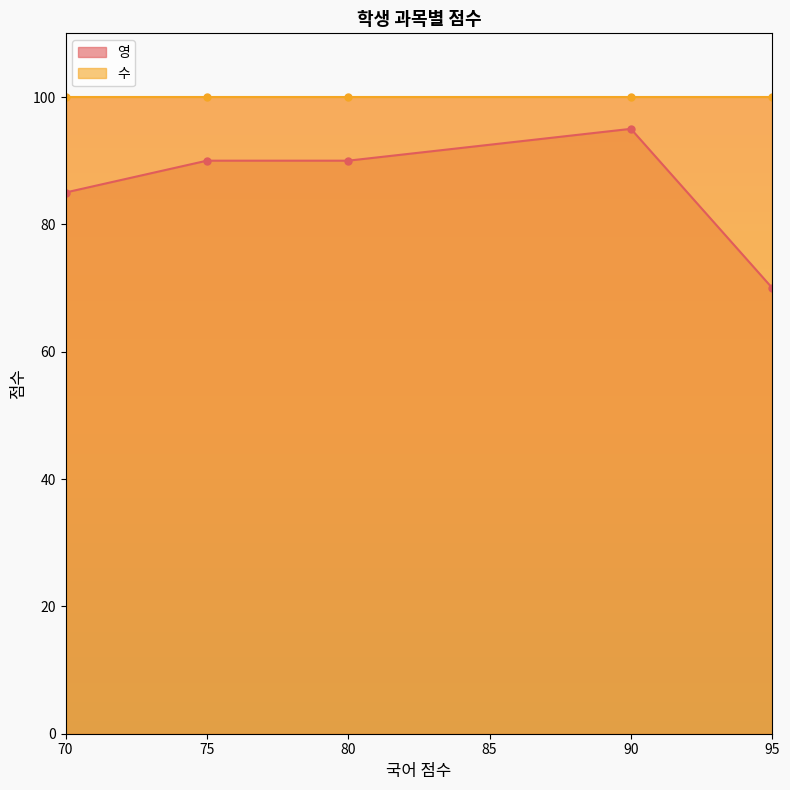

List the series in order of their overall mean, highest first.

수, 영